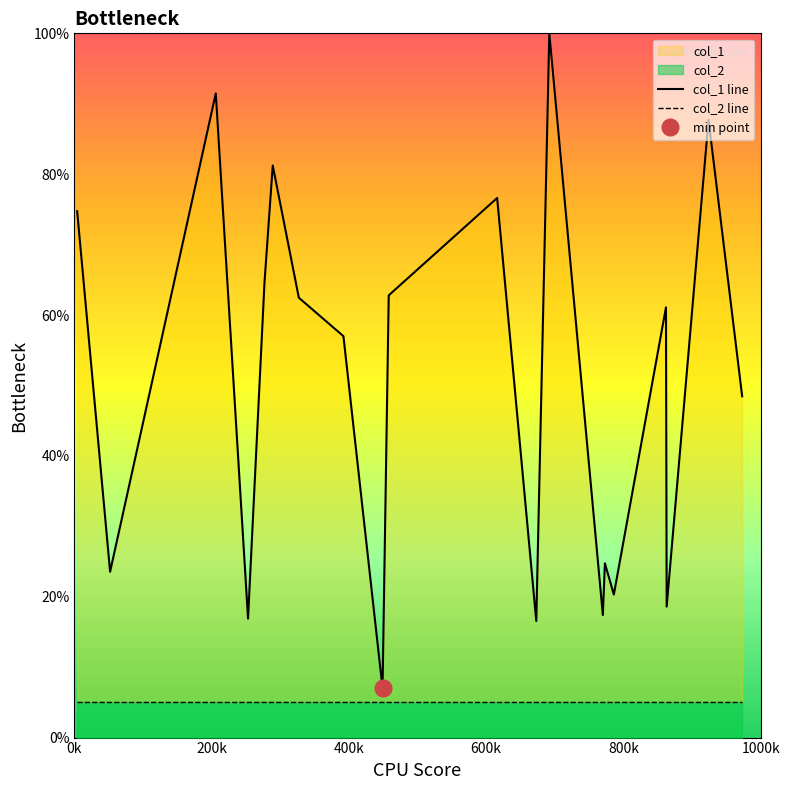

List the series in order of their overall mean, lowest first.

col_2 line, col_1 line